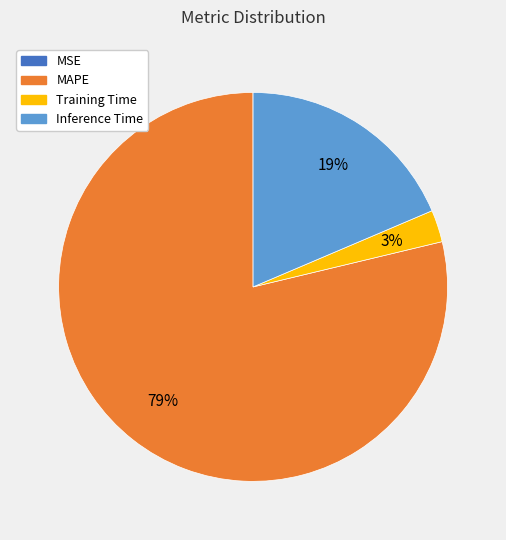

Which has a higher value, Training Time or Inference Time?

Inference Time